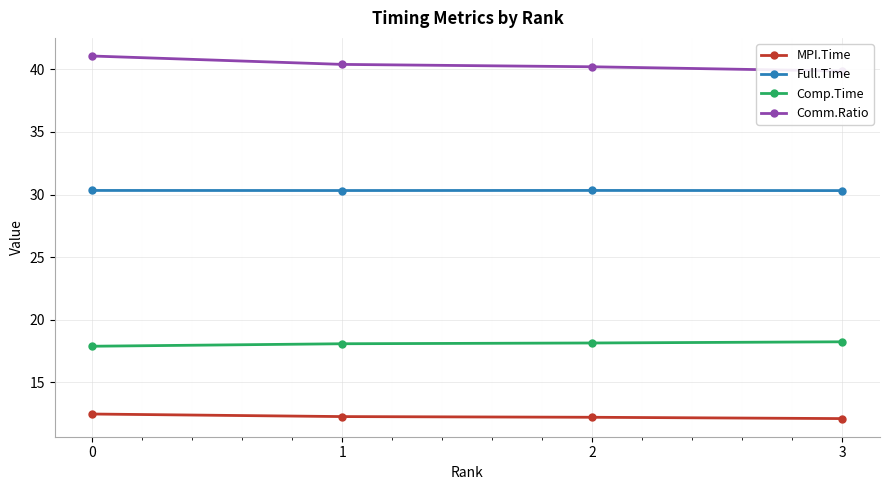

What is the value of the Comm.Ratio point at the 2nd from the left?

40.4